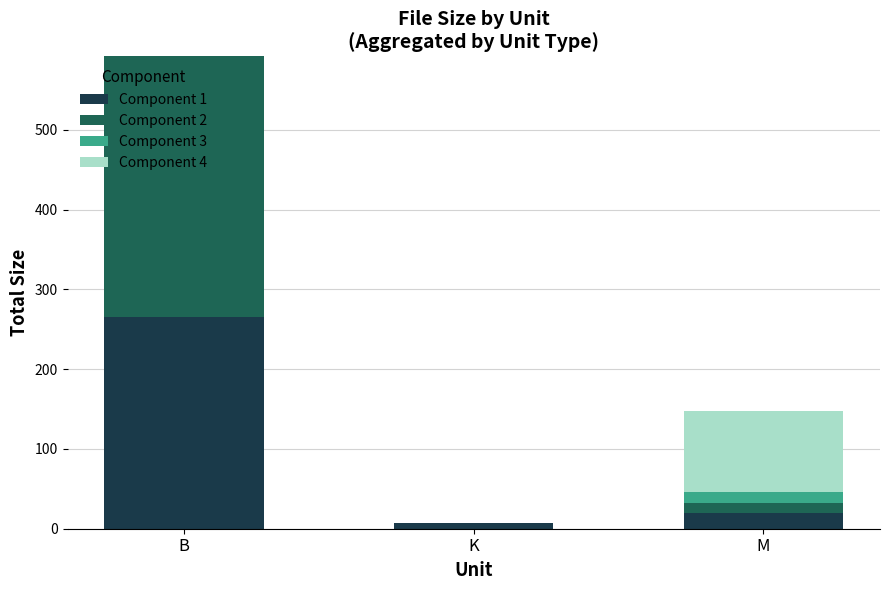

At which category is the sum across all series the highest?

B